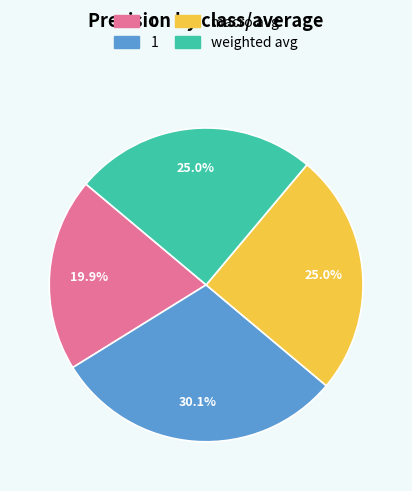

What is the total percentage of macro avg and weighted avg?

50.0%